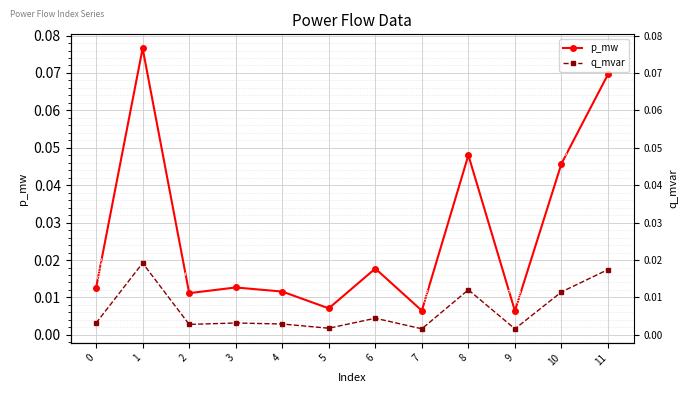

What are all the series names shown in the legend?

p_mw, q_mvar